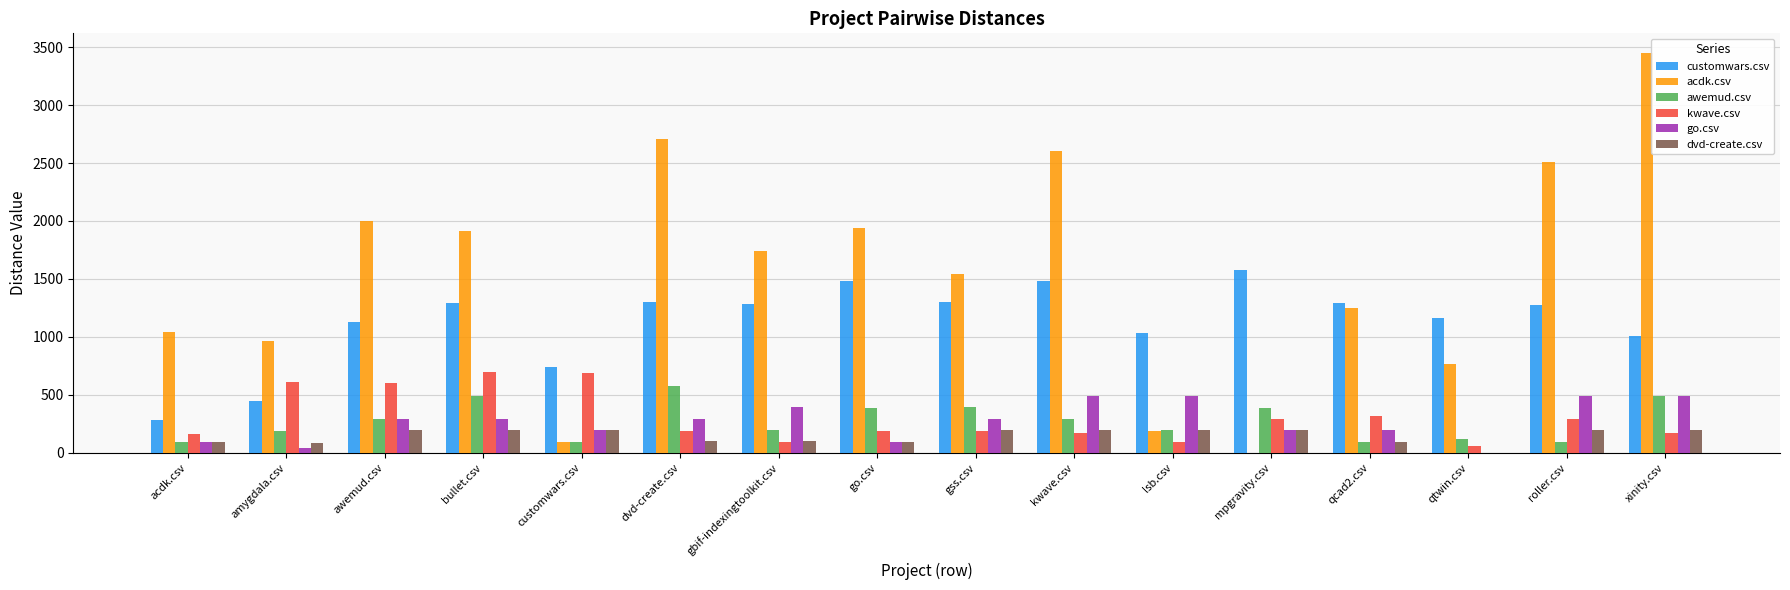

What is the approximate value of go.csv at mpgravity.csv?

194.0